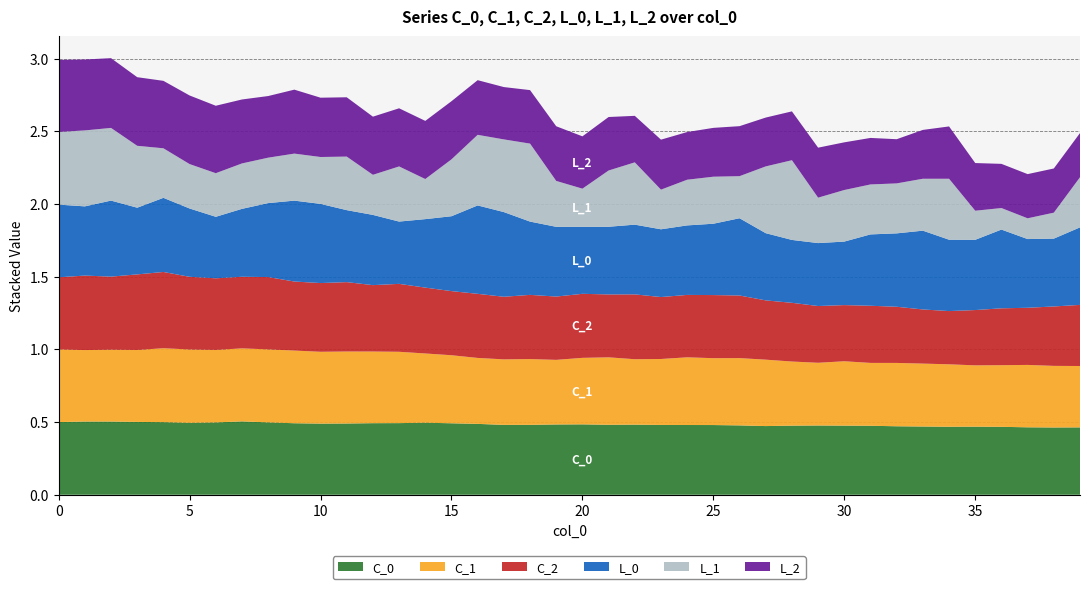

Reading left to right, extract all data points from this chart.

C_0: 0.5	0.5	0.5	0.5	0.5	0.5	0.5	0.5	0.5	0.5	0.5	0.5	0.5	0.5	0.5	0.5	0.5	0.5	0.5	0.5	0.5	0.5	0.5	0.5	0.5	0.5	0.5	0.5	0.5	0.5	0.5	0.5	0.5	0.5	0.5	0.5	0.5	0.5	0.5	0.5
C_1: 0.5	0.5	0.5	0.5	0.5	0.5	0.5	0.5	0.5	0.5	0.5	0.5	0.5	0.5	0.5	0.5	0.5	0.5	0.5	0.4	0.5	0.5	0.5	0.5	0.5	0.5	0.5	0.5	0.4	0.4	0.4	0.4	0.4	0.4	0.4	0.4	0.4	0.4	0.4	0.4
C_2: 0.5	0.5	0.5	0.5	0.5	0.5	0.5	0.5	0.5	0.5	0.5	0.5	0.5	0.5	0.5	0.4	0.4	0.4	0.4	0.4	0.4	0.4	0.4	0.4	0.4	0.4	0.4	0.4	0.4	0.4	0.4	0.4	0.4	0.4	0.4	0.4	0.4	0.4	0.4	0.4
L_0: 0.5	0.5	0.5	0.5	0.5	0.5	0.4	0.5	0.5	0.6	0.5	0.5	0.5	0.4	0.5	0.5	0.6	0.6	0.5	0.5	0.5	0.5	0.5	0.5	0.5	0.5	0.5	0.5	0.4	0.4	0.4	0.5	0.5	0.5	0.5	0.5	0.5	0.5	0.5	0.5
L_1: 0.5	0.5	0.5	0.4	0.3	0.3	0.3	0.3	0.3	0.3	0.3	0.4	0.3	0.4	0.3	0.4	0.5	0.5	0.5	0.3	0.3	0.4	0.4	0.3	0.3	0.3	0.3	0.5	0.5	0.3	0.4	0.3	0.3	0.4	0.4	0.2	0.1	0.1	0.2	0.3
L_2: 0.5	0.5	0.5	0.5	0.5	0.5	0.5	0.4	0.4	0.4	0.4	0.4	0.4	0.4	0.4	0.4	0.4	0.4	0.4	0.4	0.4	0.4	0.3	0.3	0.3	0.3	0.3	0.3	0.3	0.3	0.3	0.3	0.3	0.3	0.4	0.3	0.3	0.3	0.3	0.3